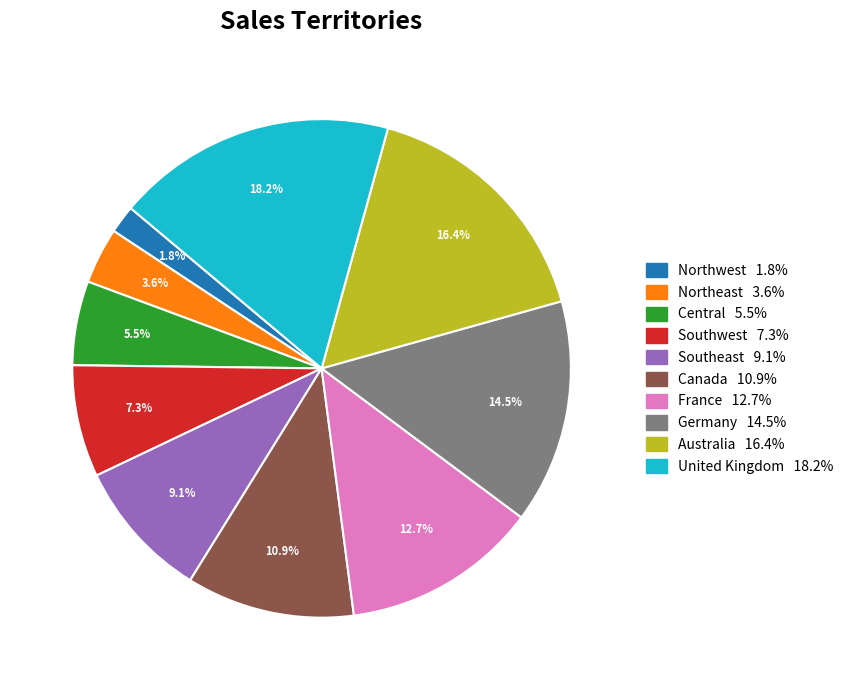

Which category has the biggest portion of the pie?

United Kingdom